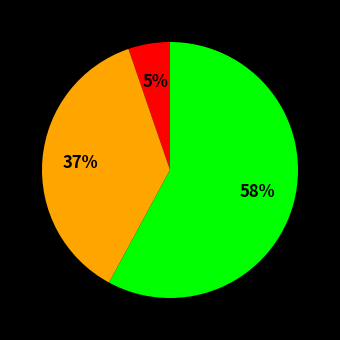

To the nearest percent, what is the difference between the largest and smallest slice percentages?

53%